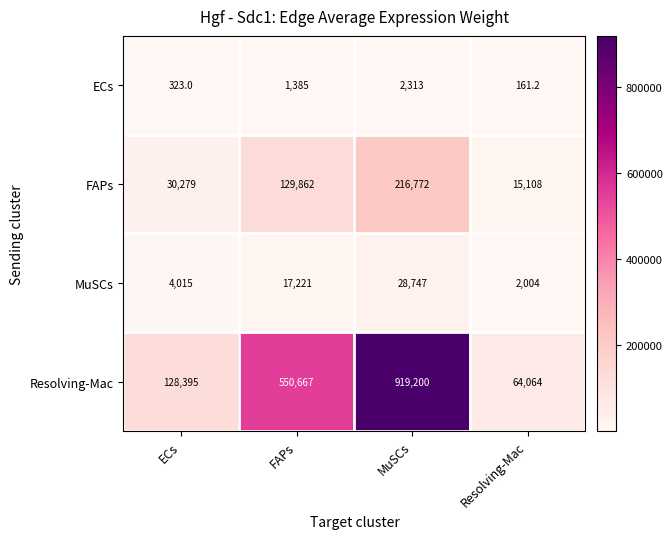

Read the MuSCs value at ECs.

4015.0